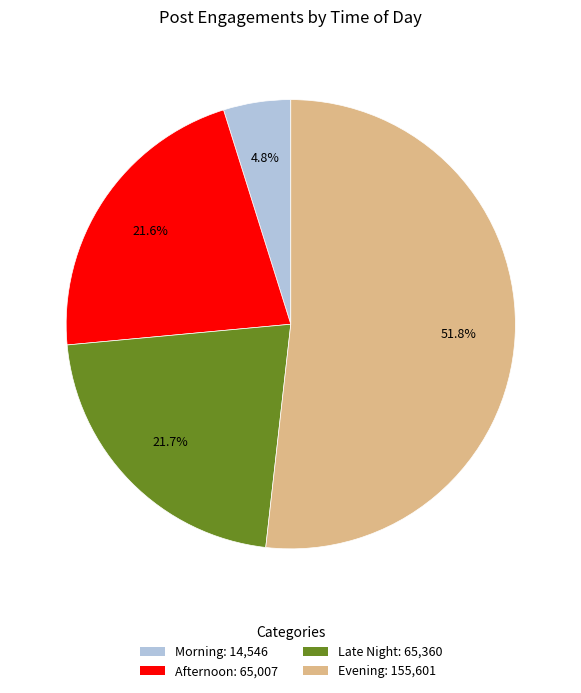

What is the largest slice in the pie chart?

Evening